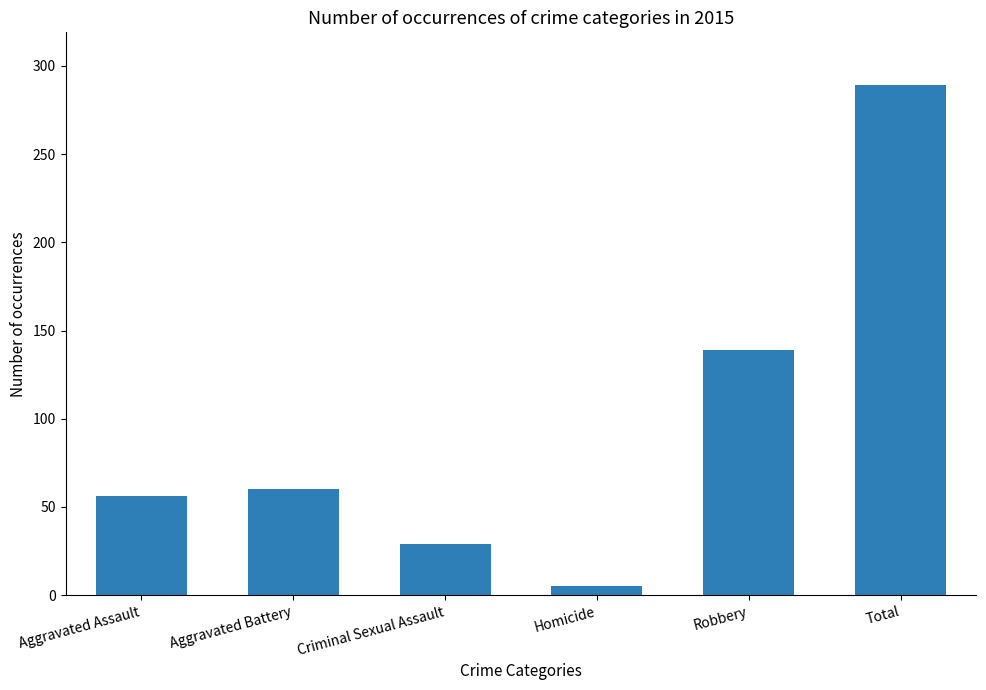

Reading left to right, what are all the values shown in this chart?

56	60	29	5	139	289